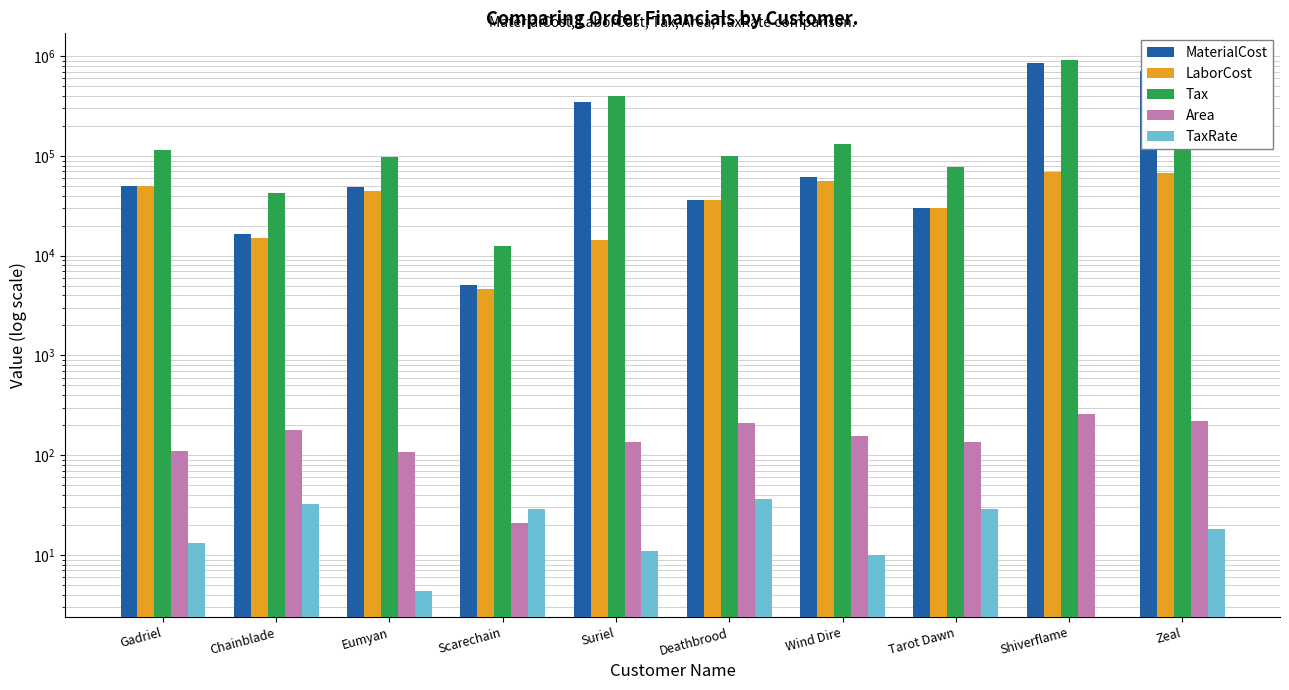

Are the bars grouped side by side (vs. stacked)?

Yes